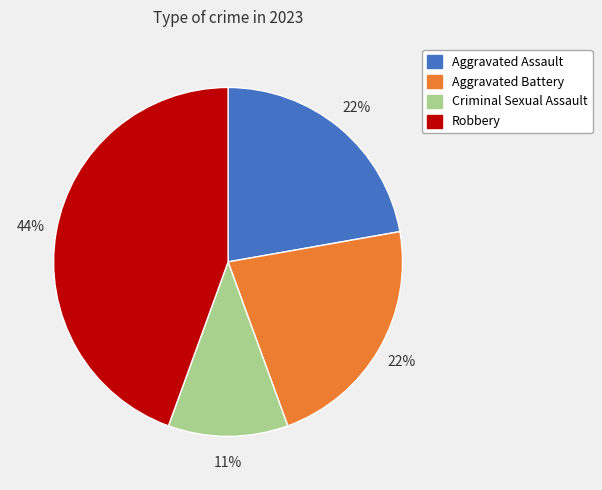

True or false: Aggravated Battery accounts for 33% of the total.

False